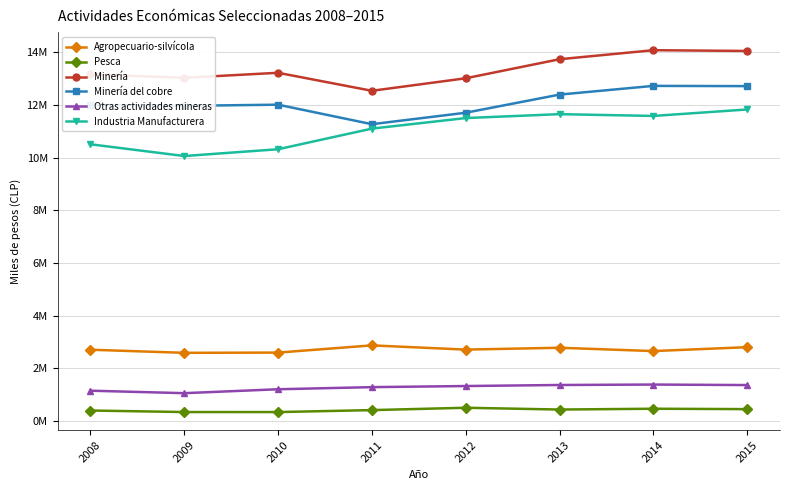

What is the average value of the Minería series?

13351749